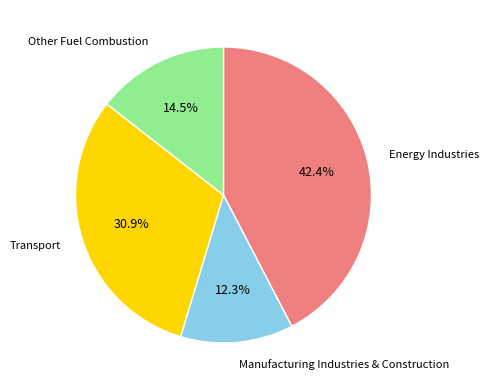

Is there any slice that represents more than half of the pie?

No